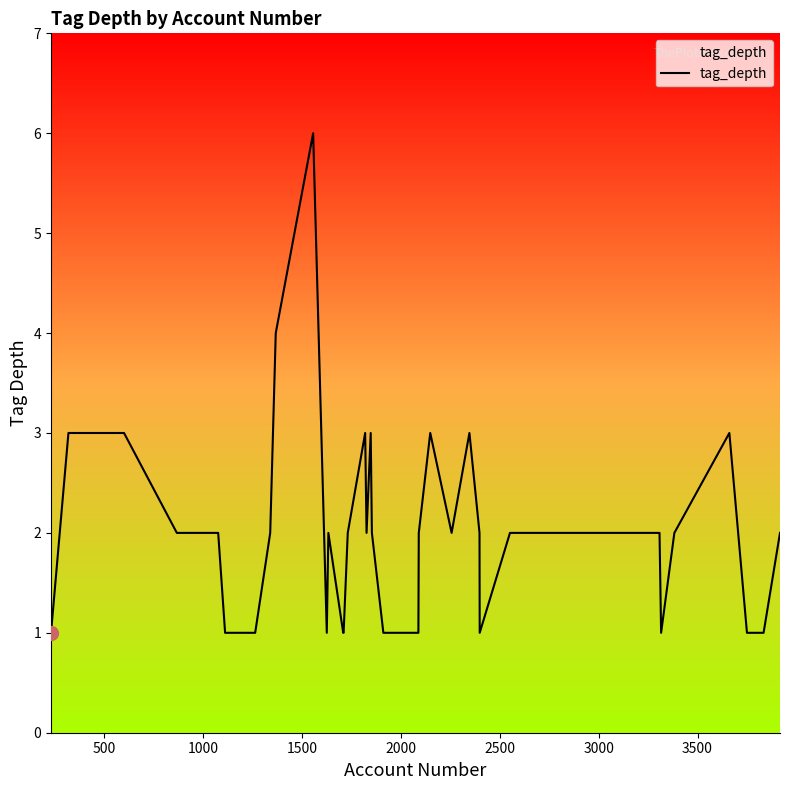

How many lines are shown in the chart?

1